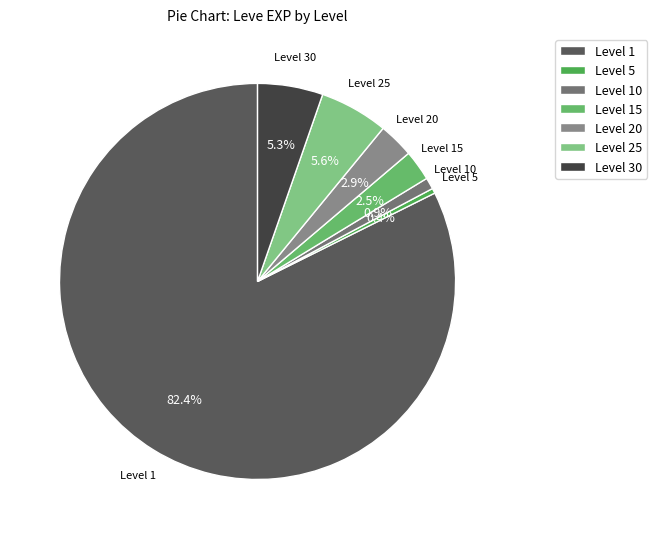

What percentage is the Level 25 slice, to the nearest percent?

6%